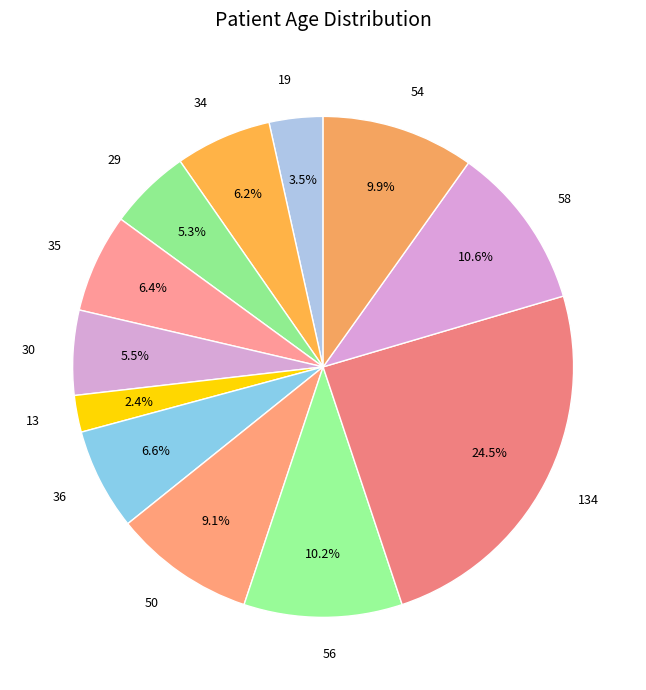

To the nearest percent, what is the difference between the 56 and 19 slice percentages?

7%